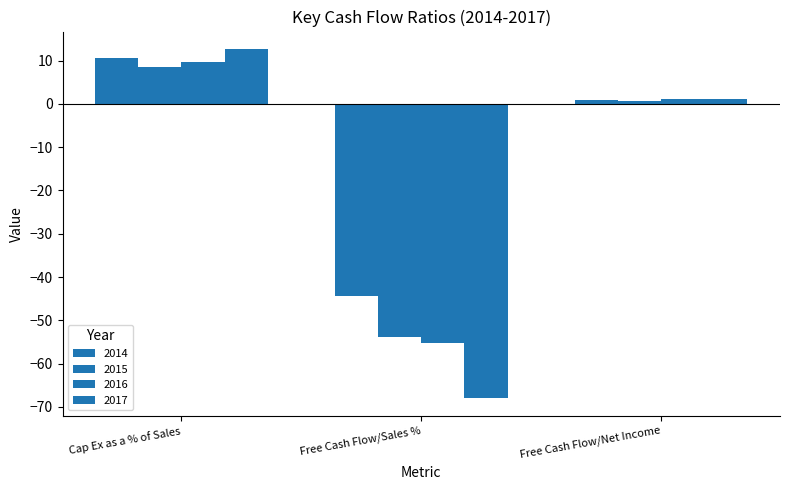

Is the value of 2017 at Free Cash Flow/Net Income greater than the value of 2016 at Free Cash Flow/Sales %?

Yes